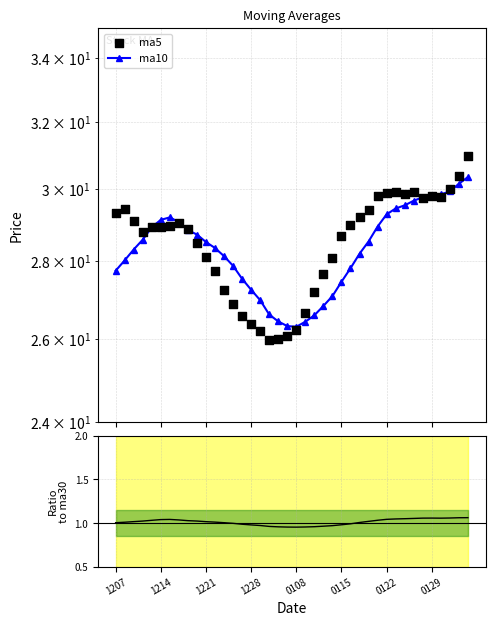

At how many categories does at least one series exceed 2?

40